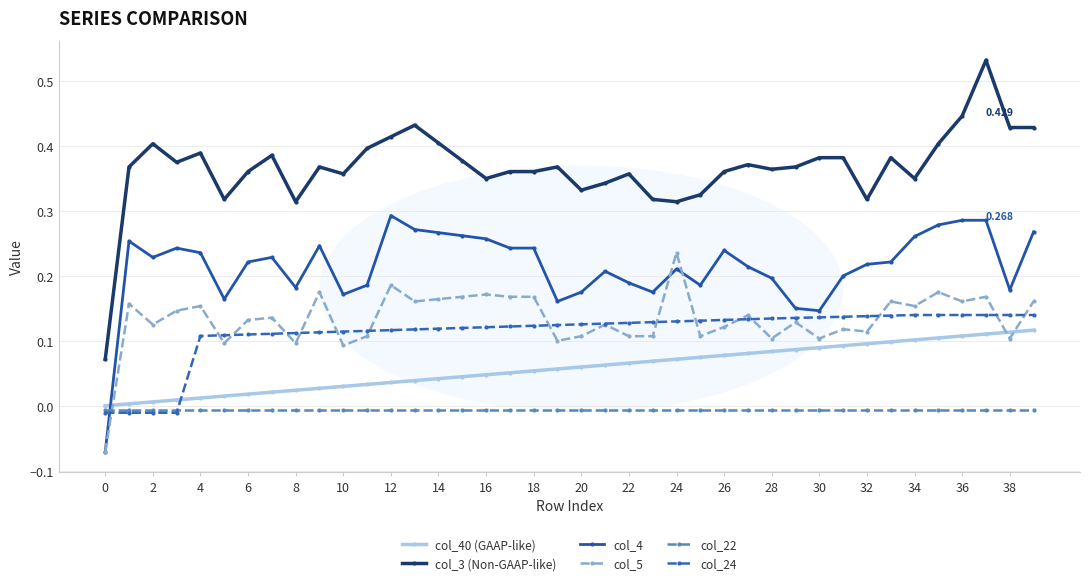

True or false: col_3 (Non-GAAP-like) and col_24 cross at least once.

False